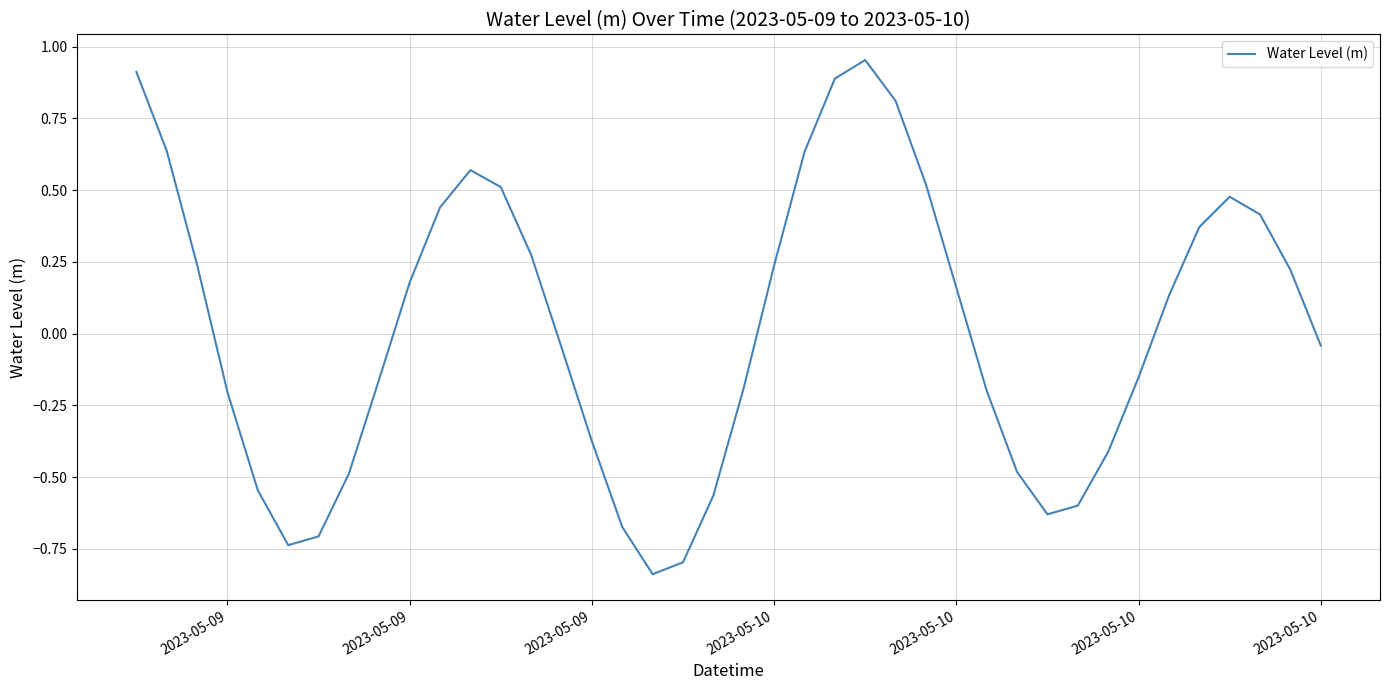

Is this an area chart (filled region under the line)?

No